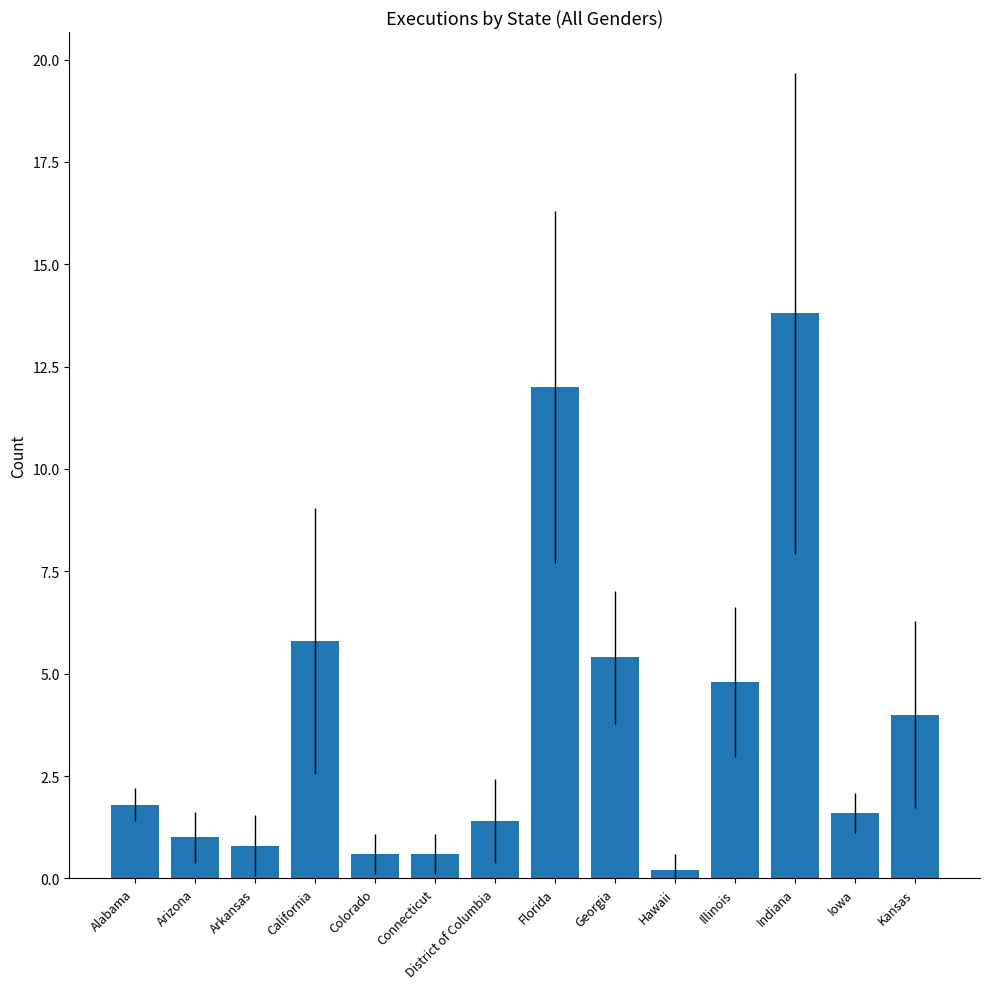

What is the smallest value displayed?

0.2